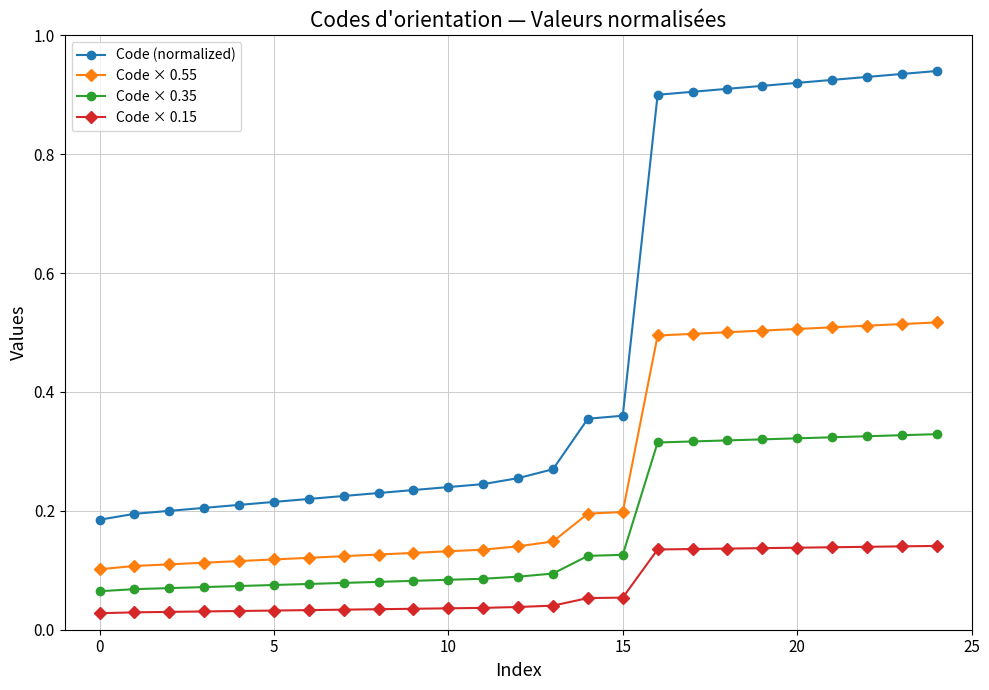

What is the sum of all Code × 0.35 values?

4.2